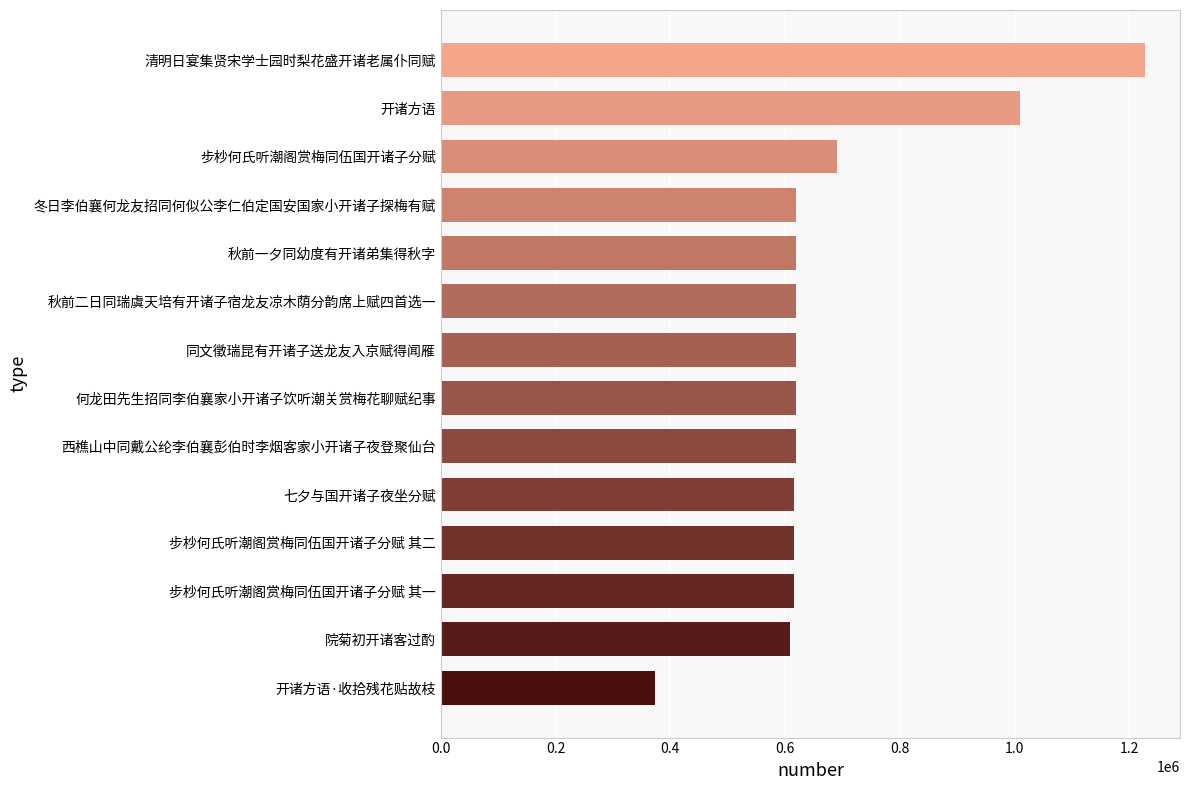

What is the label of the 10th bar from the bottom?

秋前一夕同幼度有开诸弟集得秋字